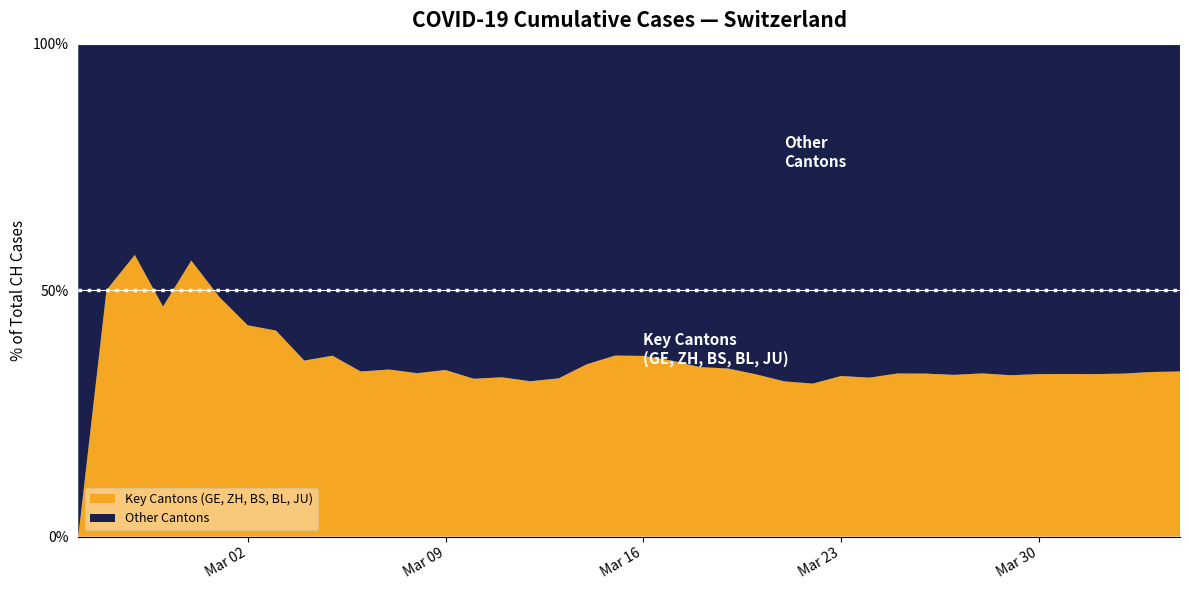

The value of Key Cantons (GE, ZH, BS, BL, JU) at Mar 02 is 42.9. True or false?

True